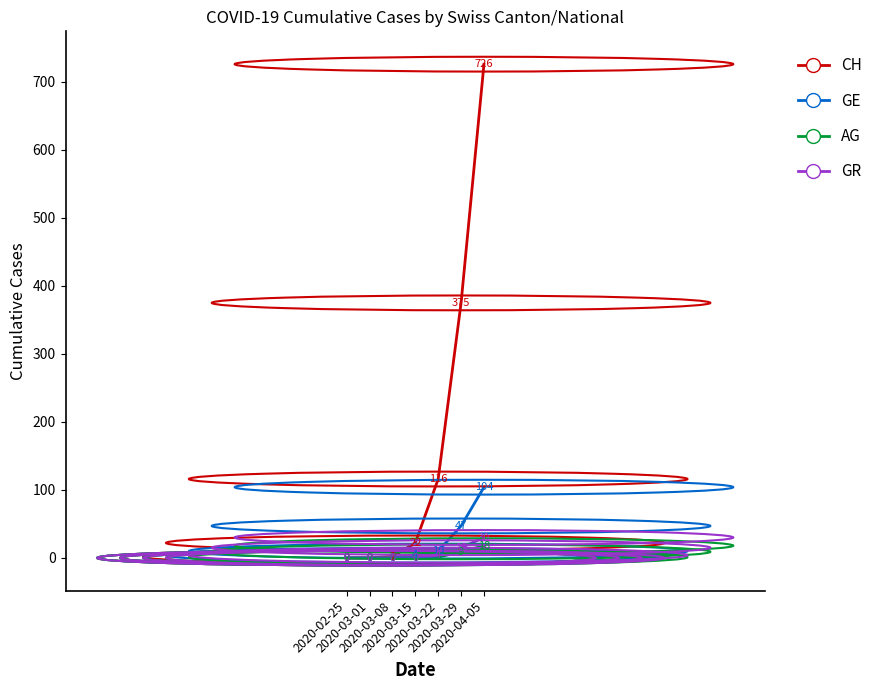

Where is GR nearest to the value 15?

2020-03-29